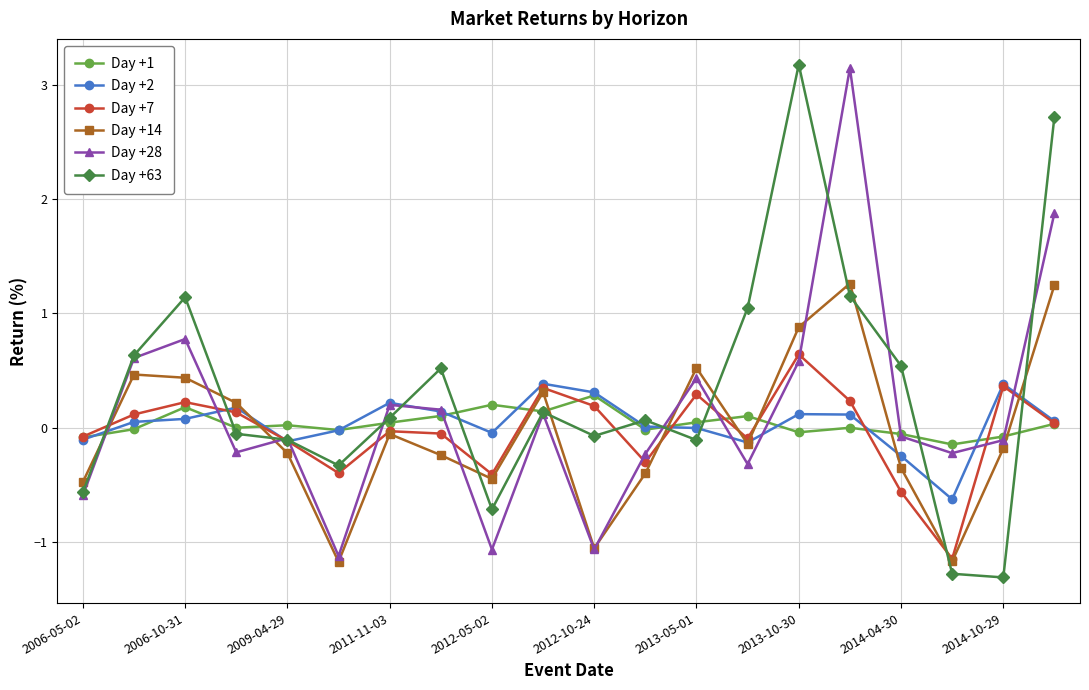

True or false: Day +2 has more than 0 interior local peaks.

True